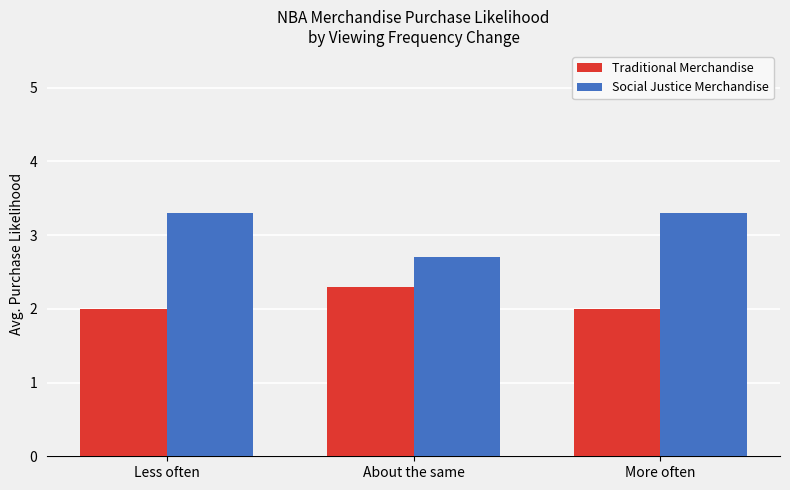

List the series in order of their peak value, highest first.

Social Justice Merchandise, Traditional Merchandise